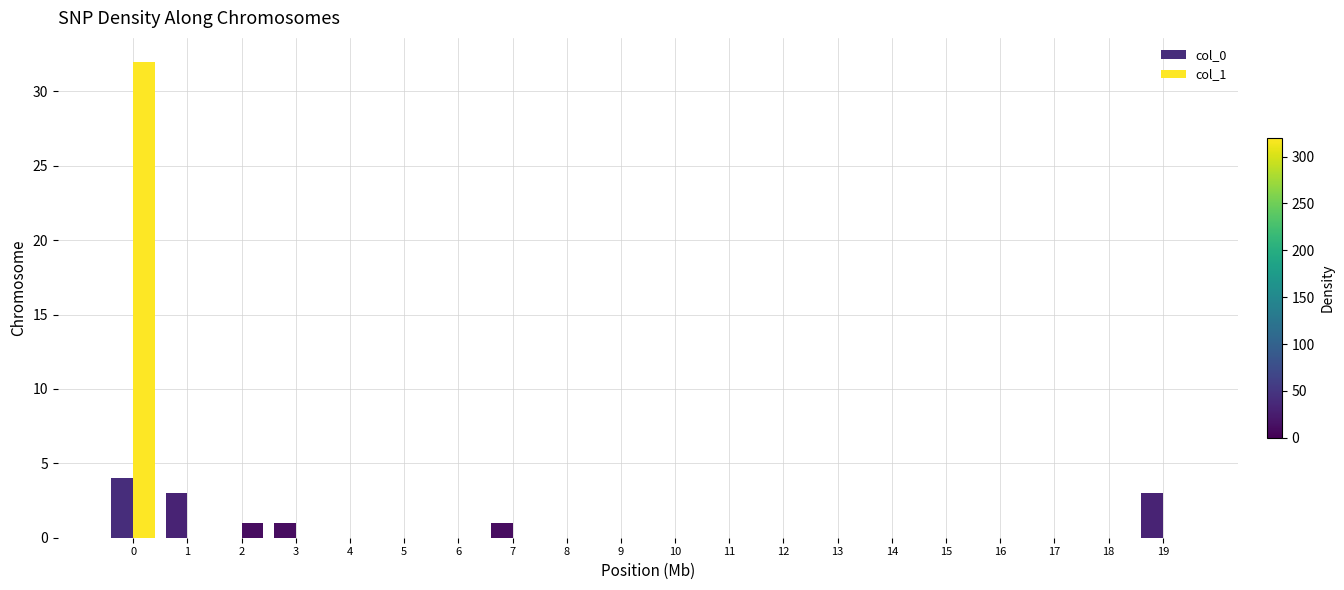

The value of col_0 at 5 is 0. True or false?

True